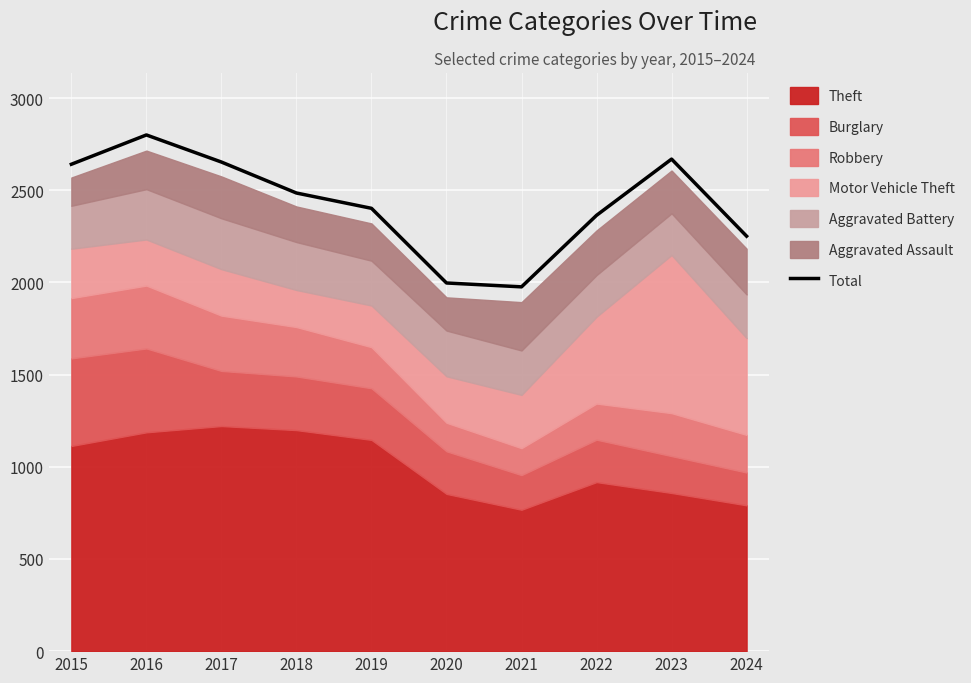

List the labels in order of value, largest first.

2016, 2023, 2017, 2015, 2018, 2019, 2022, 2024, 2020, 2021